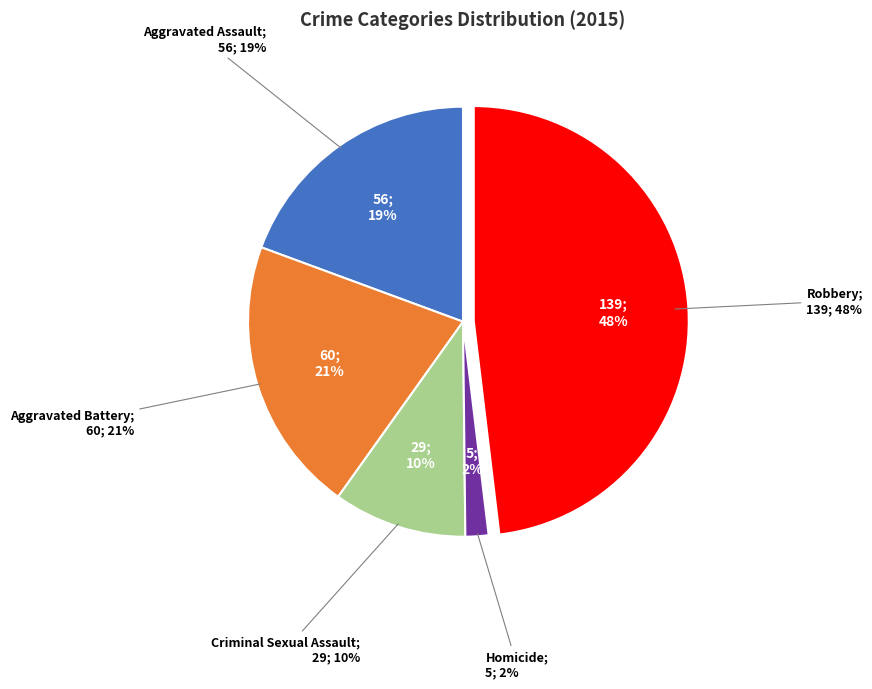

What is the change in value from Aggravated Assault to Aggravated Battery?

+4